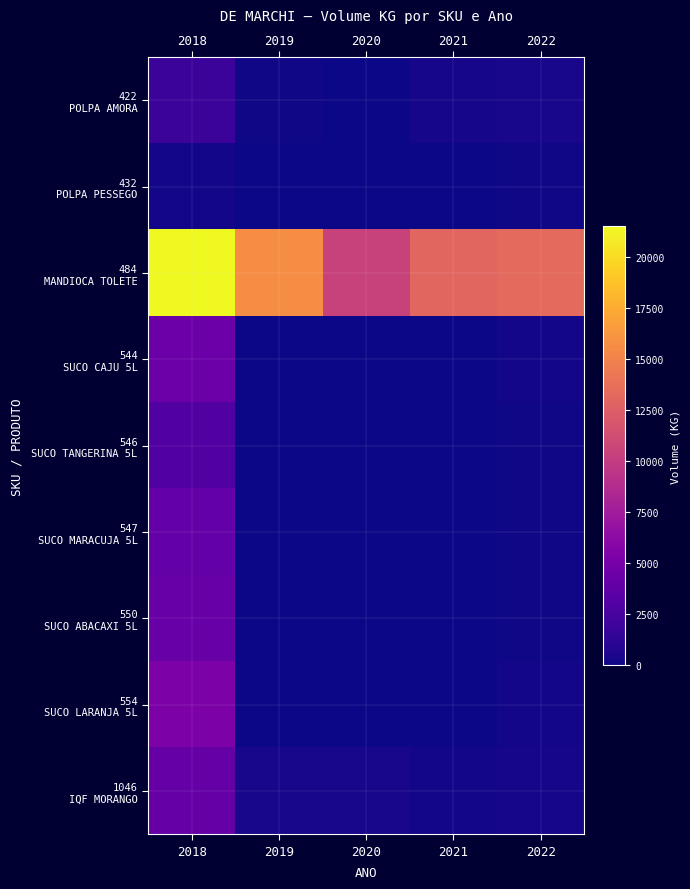

At which category is the sum across all series the highest?

2018